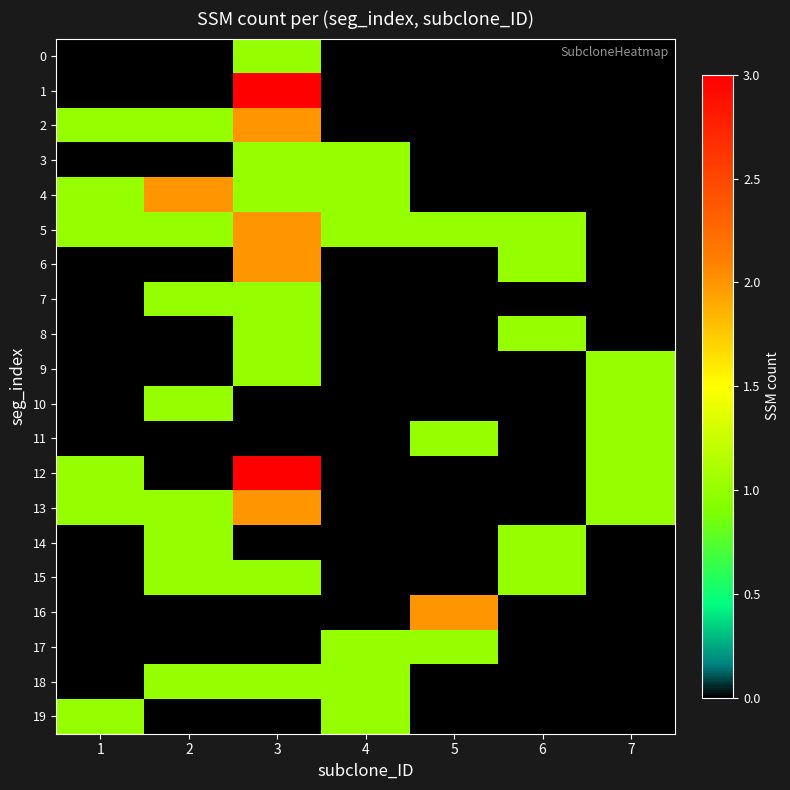

Reading left to right, transcribe all the data shown in this chart.

0: 1=0	2=0	3=1	4=0	5=0	6=0	7=0
1: 1=0	2=0	3=3	4=0	5=0	6=0	7=0
2: 1=1	2=1	3=2	4=0	5=0	6=0	7=0
3: 1=0	2=0	3=1	4=1	5=0	6=0	7=0
4: 1=1	2=2	3=1	4=1	5=0	6=0	7=0
5: 1=1	2=1	3=2	4=1	5=1	6=1	7=0
6: 1=0	2=0	3=2	4=0	5=0	6=1	7=0
7: 1=0	2=1	3=1	4=0	5=0	6=0	7=0
8: 1=0	2=0	3=1	4=0	5=0	6=1	7=0
9: 1=0	2=0	3=1	4=0	5=0	6=0	7=1
10: 1=0	2=1	3=0	4=0	5=0	6=0	7=1
11: 1=0	2=0	3=0	4=0	5=1	6=0	7=1
12: 1=1	2=0	3=3	4=0	5=0	6=0	7=1
13: 1=1	2=1	3=2	4=0	5=0	6=0	7=1
14: 1=0	2=1	3=0	4=0	5=0	6=1	7=0
15: 1=0	2=1	3=1	4=0	5=0	6=1	7=0
16: 1=0	2=0	3=0	4=0	5=2	6=0	7=0
17: 1=0	2=0	3=0	4=1	5=1	6=0	7=0
18: 1=0	2=1	3=1	4=1	5=0	6=0	7=0
19: 1=1	2=0	3=0	4=1	5=0	6=0	7=0